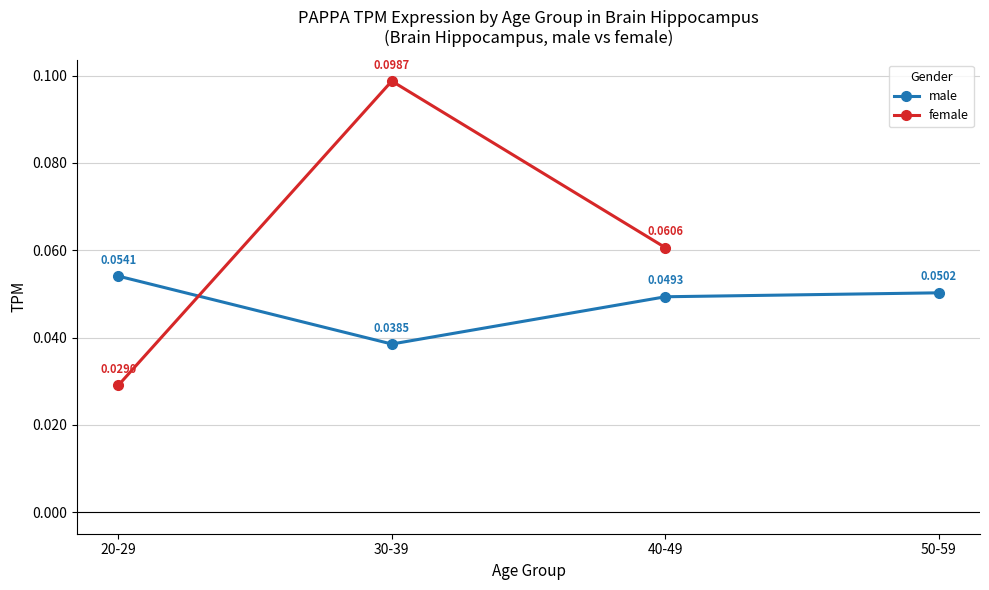

What are all the series names shown in the legend?

male, female